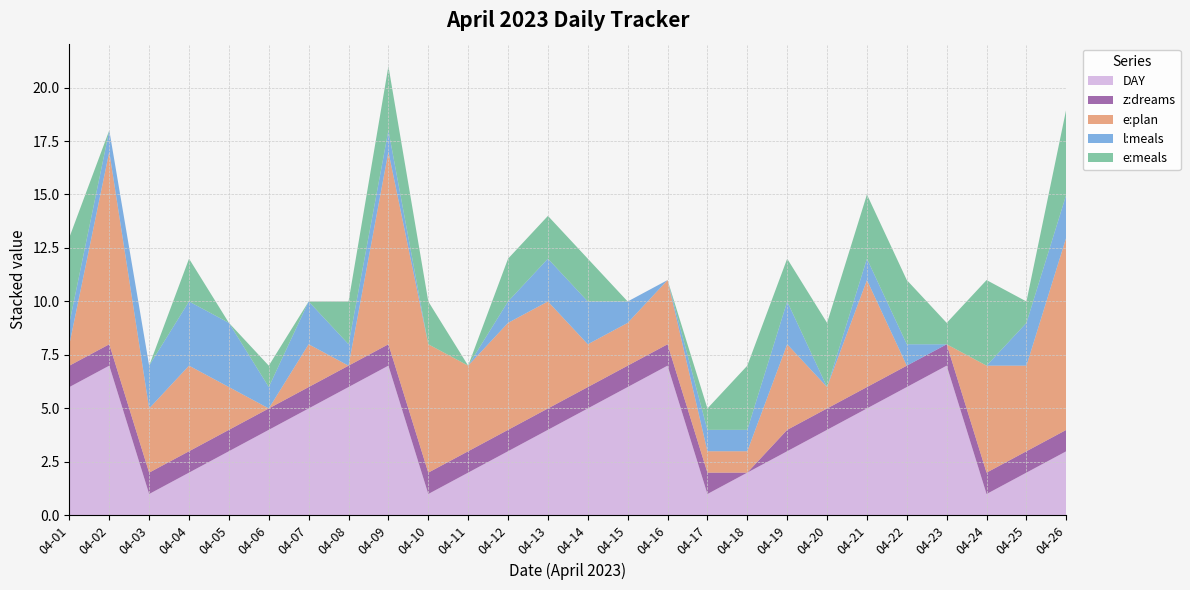

Reading left to right, extract all data points from this chart.

DAY: 04-01=6	04-02=7	04-03=1	04-04=2	04-05=3	04-06=4	04-07=5	04-08=6	04-09=7	04-10=1	04-11=2	04-12=3	04-13=4	04-14=5	04-15=6	04-16=7	04-17=1	04-18=2	04-19=3	04-20=4	04-21=5	04-22=6	04-23=7	04-24=1	04-25=2	04-26=3
z:dreams: 04-01=1	04-02=1	04-03=1	04-04=1	04-05=1	04-06=1	04-07=1	04-08=1	04-09=1	04-10=1	04-11=1	04-12=1	04-13=1	04-14=1	04-15=1	04-16=1	04-17=1	04-18=0	04-19=1	04-20=1	04-21=1	04-22=1	04-23=1	04-24=1	04-25=1	04-26=1
e:plan: 04-01=1	04-02=9	04-03=3	04-04=4	04-05=2	04-06=0	04-07=2	04-08=0	04-09=9	04-10=6	04-11=4	04-12=5	04-13=5	04-14=2	04-15=2	04-16=3	04-17=1	04-18=1	04-19=4	04-20=1	04-21=5	04-22=0	04-23=0	04-24=5	04-25=4	04-26=9
l:meals: 04-01=1	04-02=1	04-03=2	04-04=3	04-05=3	04-06=1	04-07=2	04-08=1	04-09=1	04-10=0	04-11=0	04-12=1	04-13=2	04-14=2	04-15=1	04-16=0	04-17=1	04-18=1	04-19=2	04-20=0	04-21=1	04-22=1	04-23=0	04-24=0	04-25=2	04-26=2
e:meals: 04-01=4	04-02=0	04-03=0	04-04=2	04-05=0	04-06=1	04-07=0	04-08=2	04-09=3	04-10=2	04-11=0	04-12=2	04-13=2	04-14=2	04-15=0	04-16=0	04-17=1	04-18=3	04-19=2	04-20=3	04-21=3	04-22=3	04-23=1	04-24=4	04-25=1	04-26=4